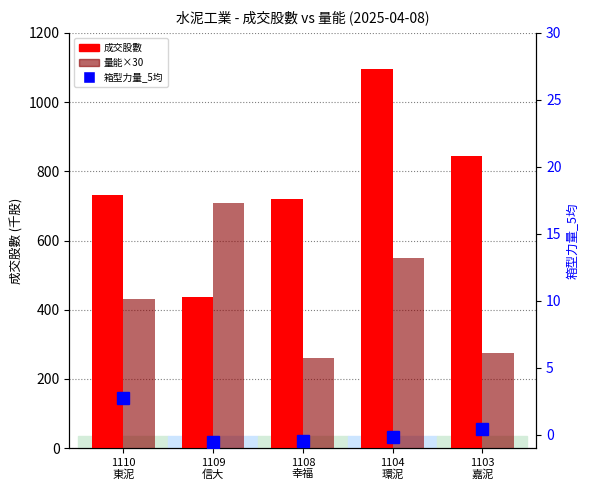

Which series has the largest range (max minus min)?

成交股數